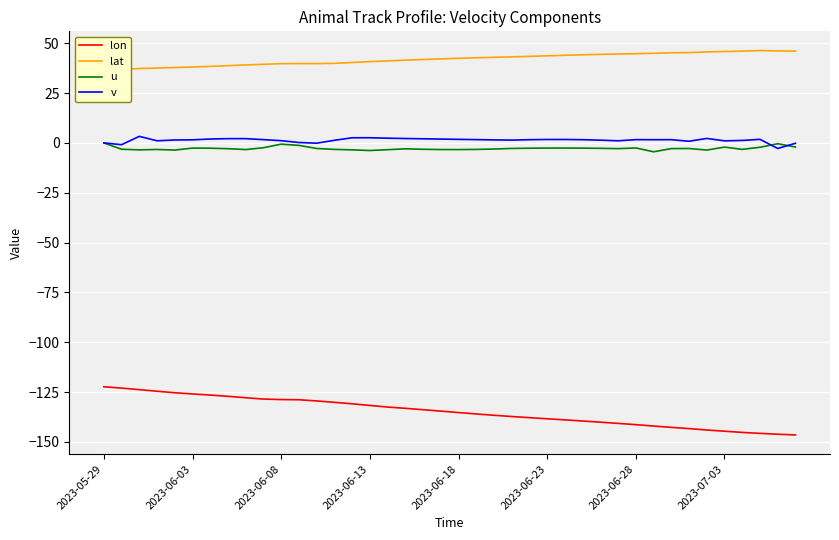

Which series has the largest total across all categories?

lat